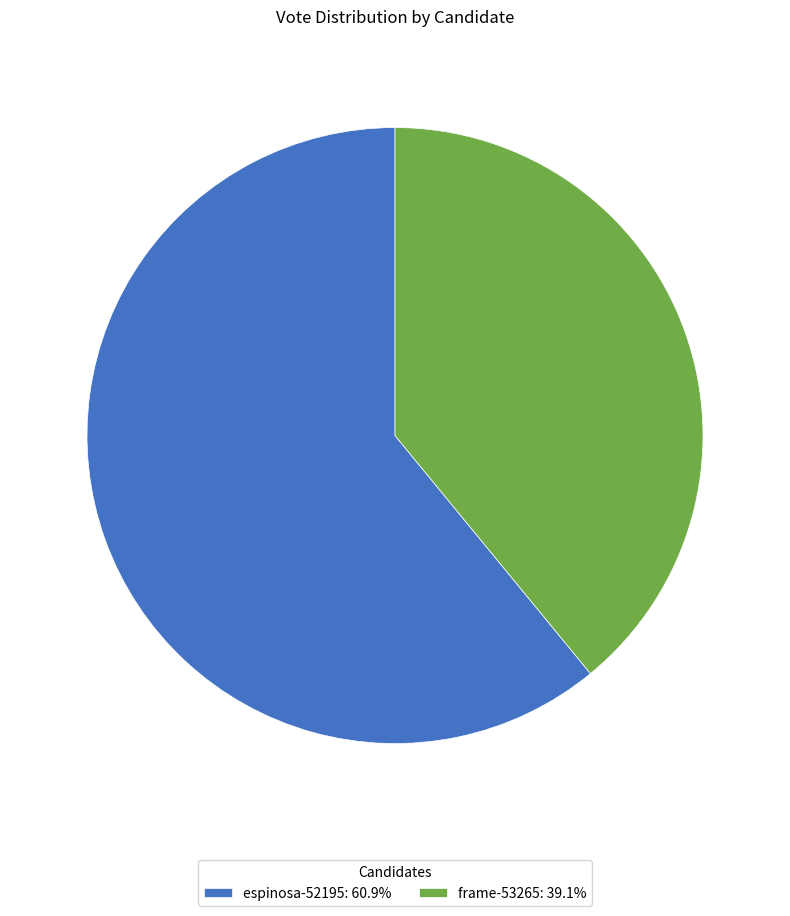

Is espinosa-52195: 60.9% the majority of the pie?

Yes